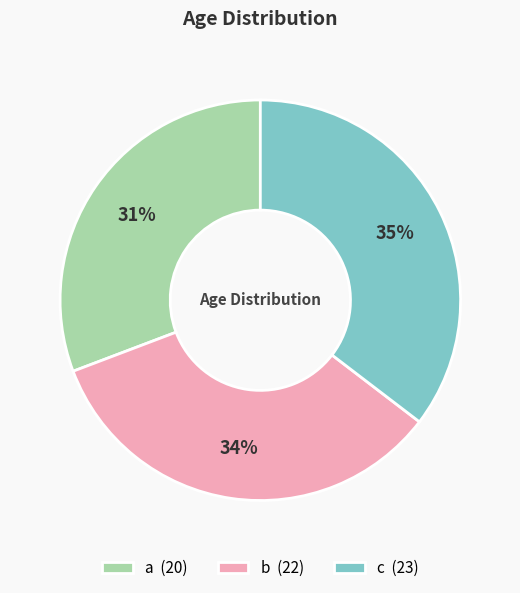

Approximately how many times larger is the value at c compared to b?

1.0